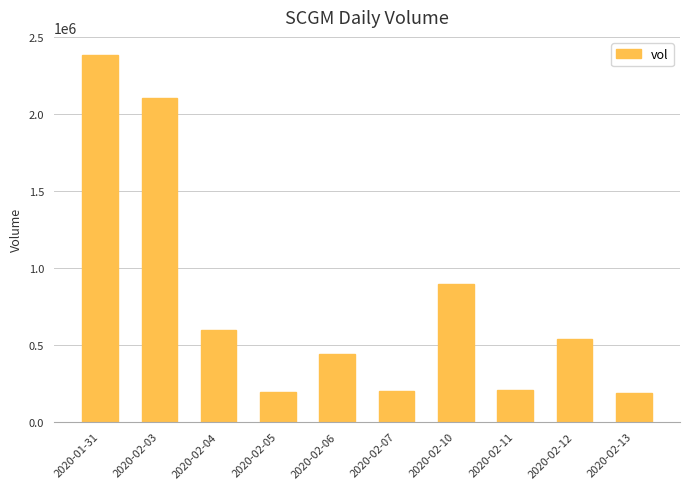

The value at 2020-02-12 is 540500. True or false?

True